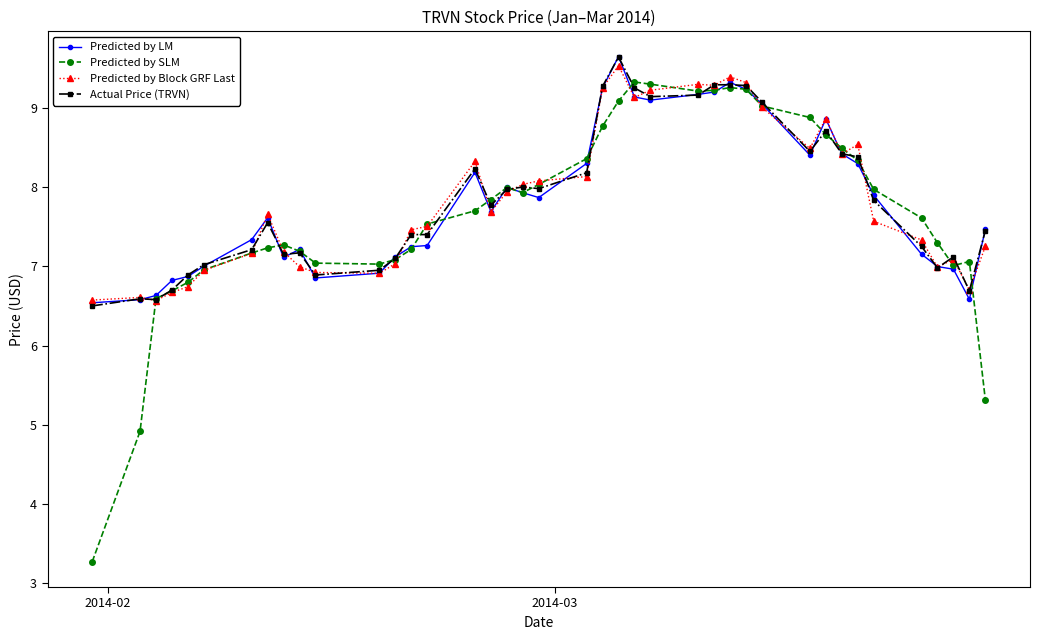

What is the maximum value for Predicted by LM?

9.6